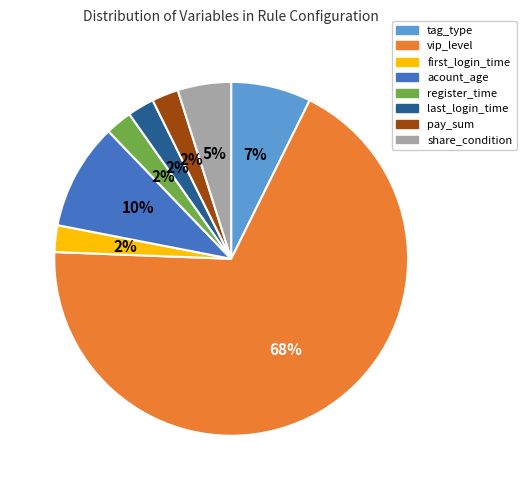

To the nearest percent, what is the average slice percentage?

12%